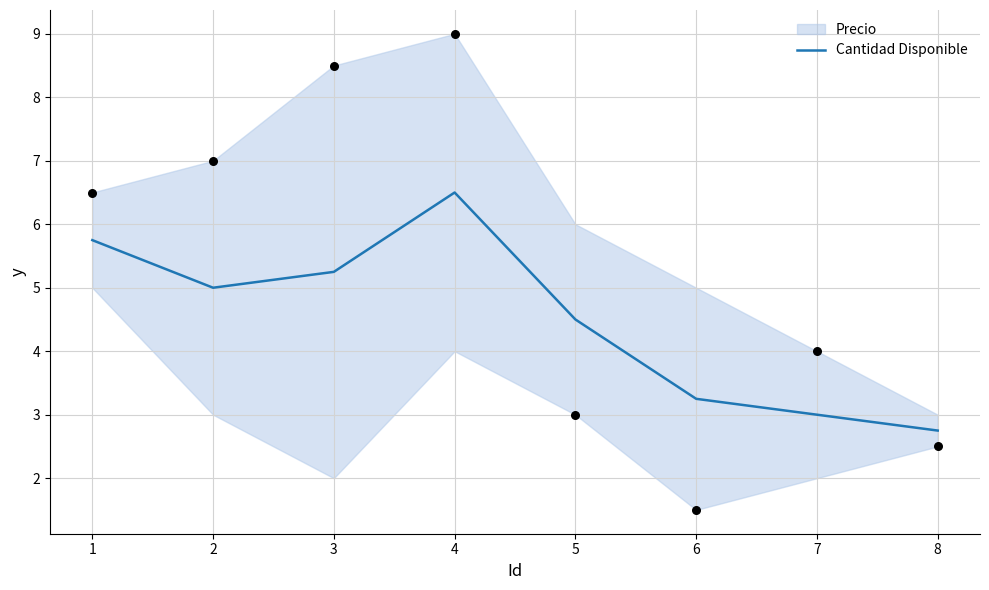

Approximately how many times larger is the value at 6 compared to 8?

1.2